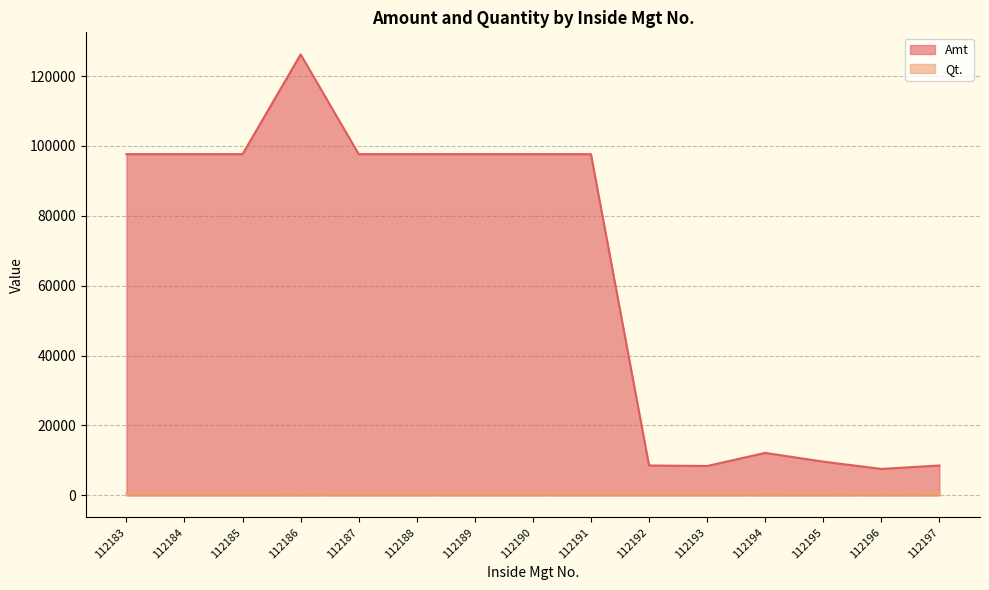

Rank the series by their maximum value, from lowest to highest.

Qt., Amt